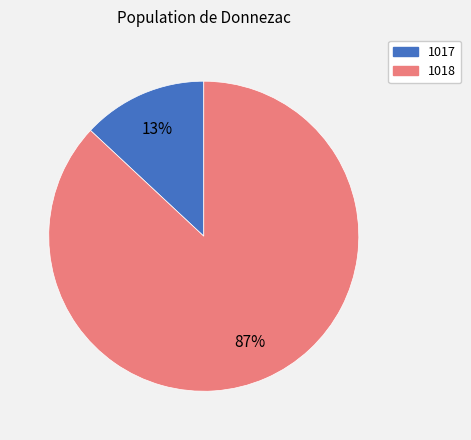

Is there a majority slice in this chart?

Yes